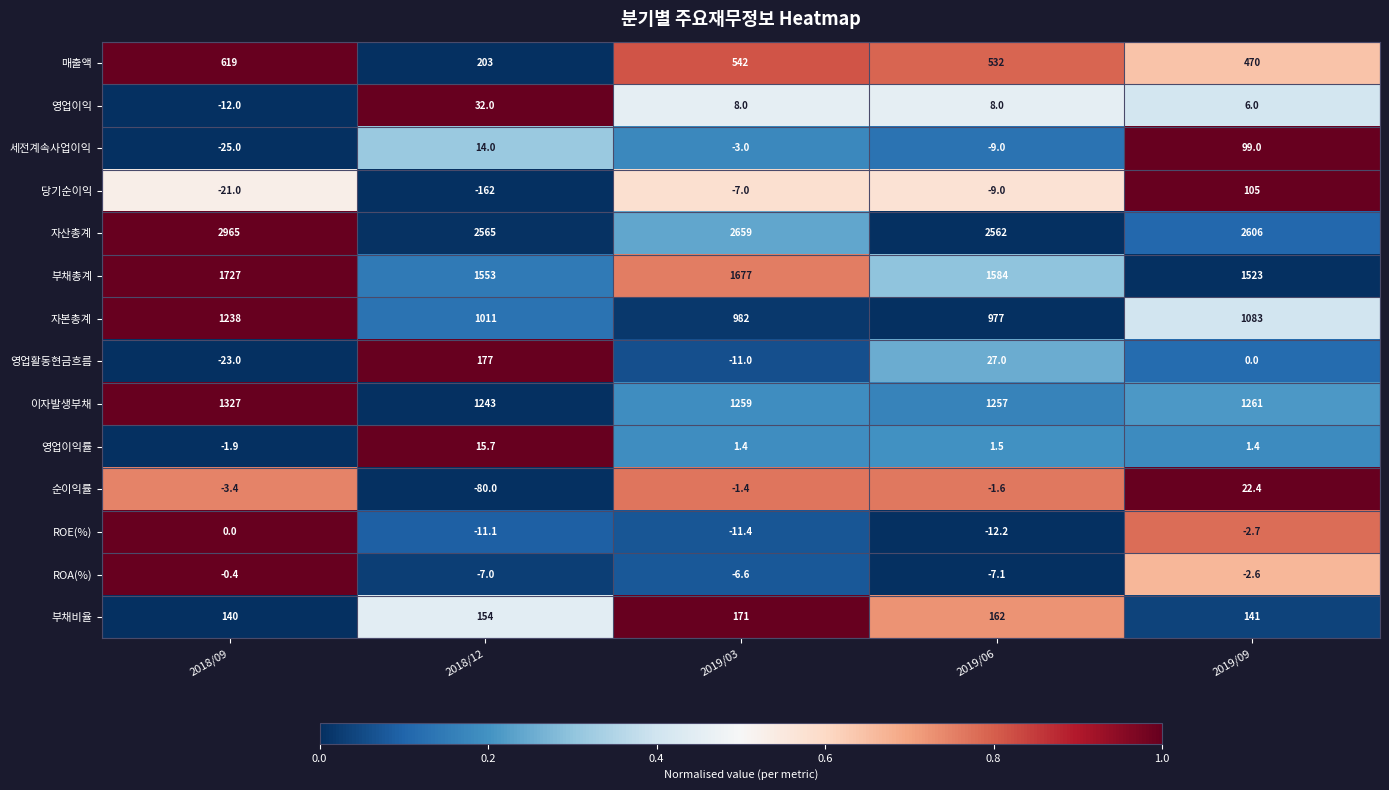

At 2019/09, list the series in order from smallest to largest.

ROE(%), ROA(%), 영업활동현금흐름, 영업이익률, 영업이익, 순이익률, 세전계속사업이익, 당기순이익, 부채비율, 매출액, 자본총계, 이자발생부채, 부채총계, 자산총계